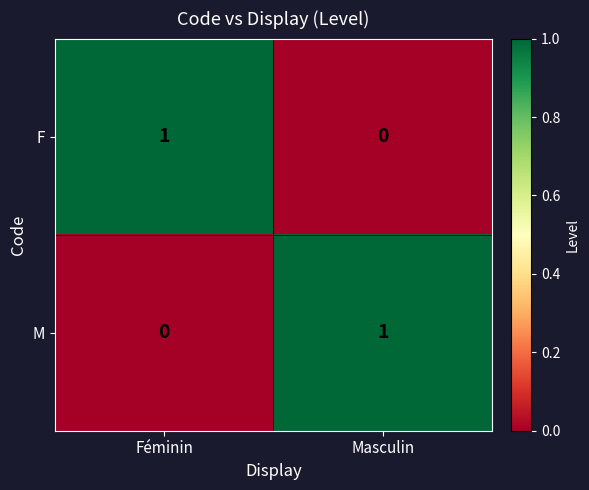

At which label is F closest to 0?

Masculin